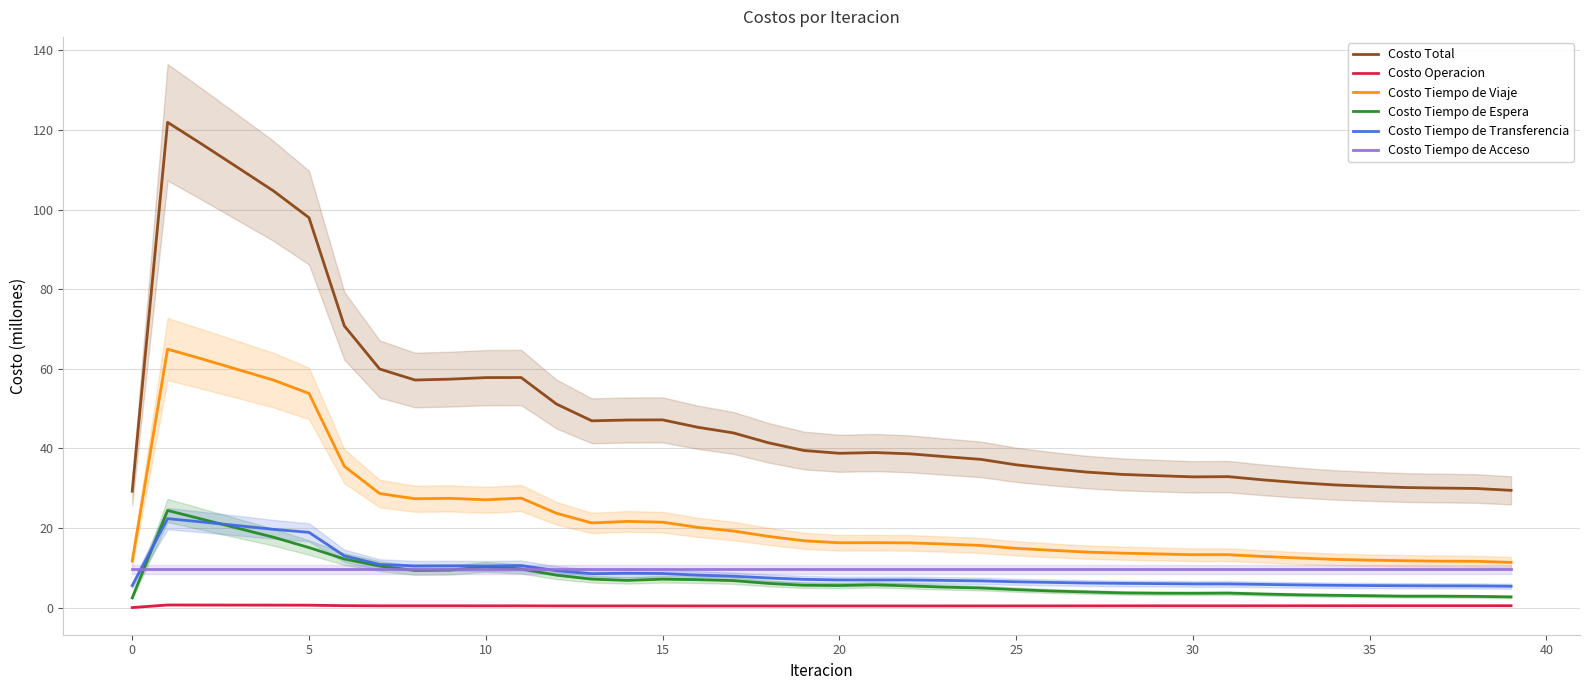

True or false: Costo Tiempo de Transferencia and Costo Total cross at least once.

False